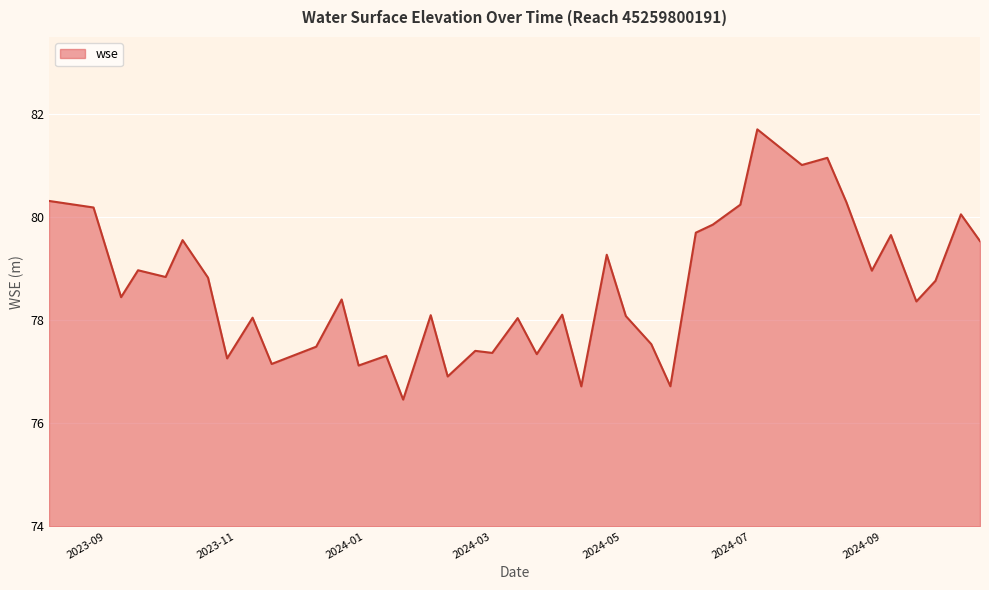

What is the difference between the maximum and minimum values?

5.2